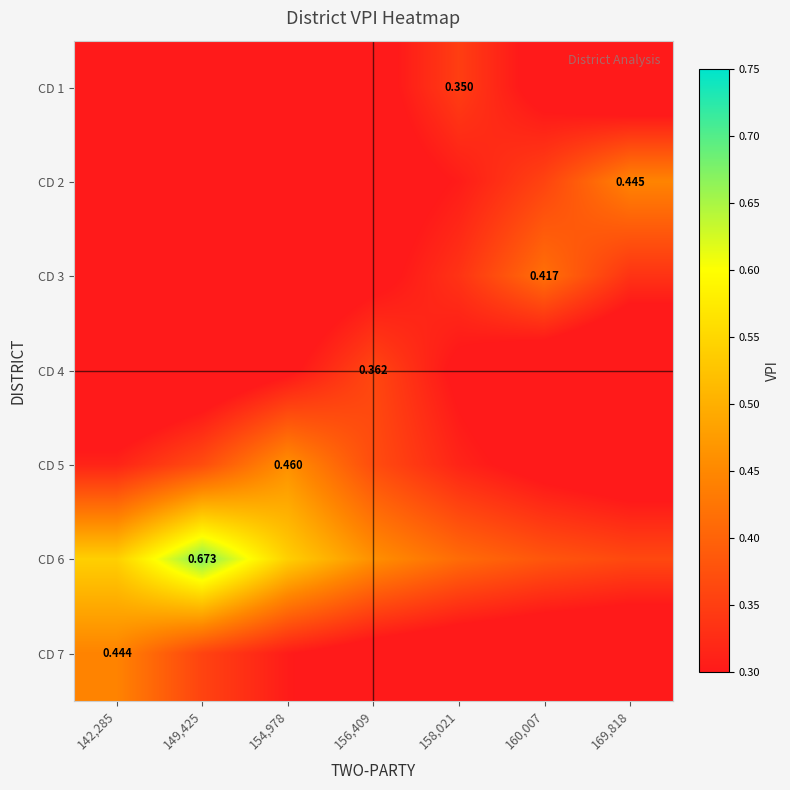

Is the value of CD 1 at 158,021 greater than the value of CD 4 at 156,409?

No